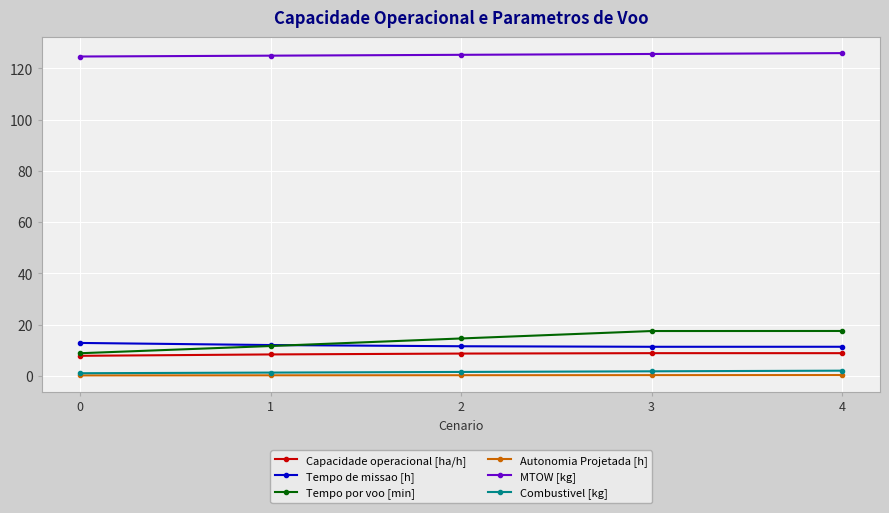

What is the value of the MTOW [kg] point at the 5th from the left?

126.0